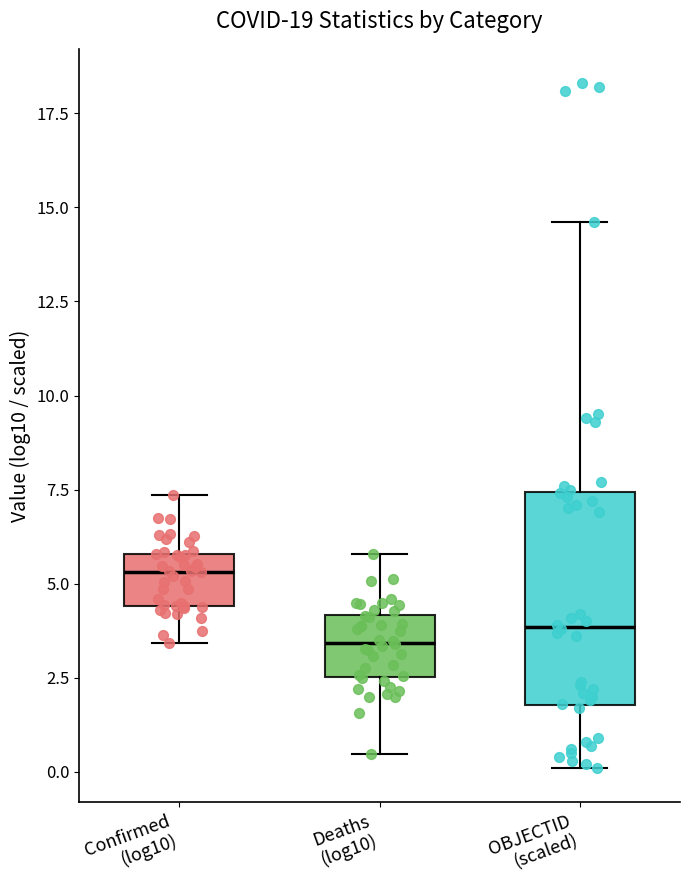

Reading left to right, read every box against the y-axis: the position of its median line, the range the box covers, and the ends of its whiskers. The values are not printed on the chart, so give them approximately, as read against the axis.

Confirmed (log10): median 5.5, box 4.5 to 6.0, whiskers 3.5 to 7.5
Deaths (log10): median 3.5, box 2.5 to 4.0, whiskers 0.5 to 6.0
OBJECTID (scaled): median 4.0, box 2.0 to 7.5, whiskers 0.0 to 14.5